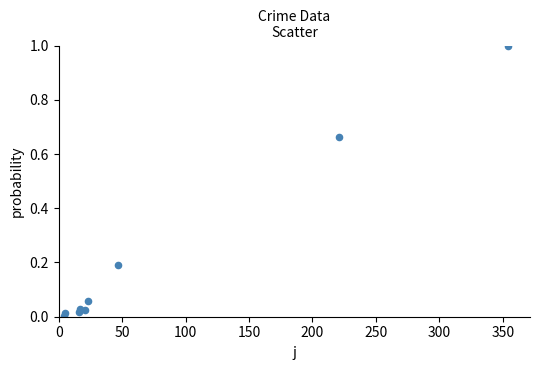

What is the range of Y values (max minus min)?

1.0